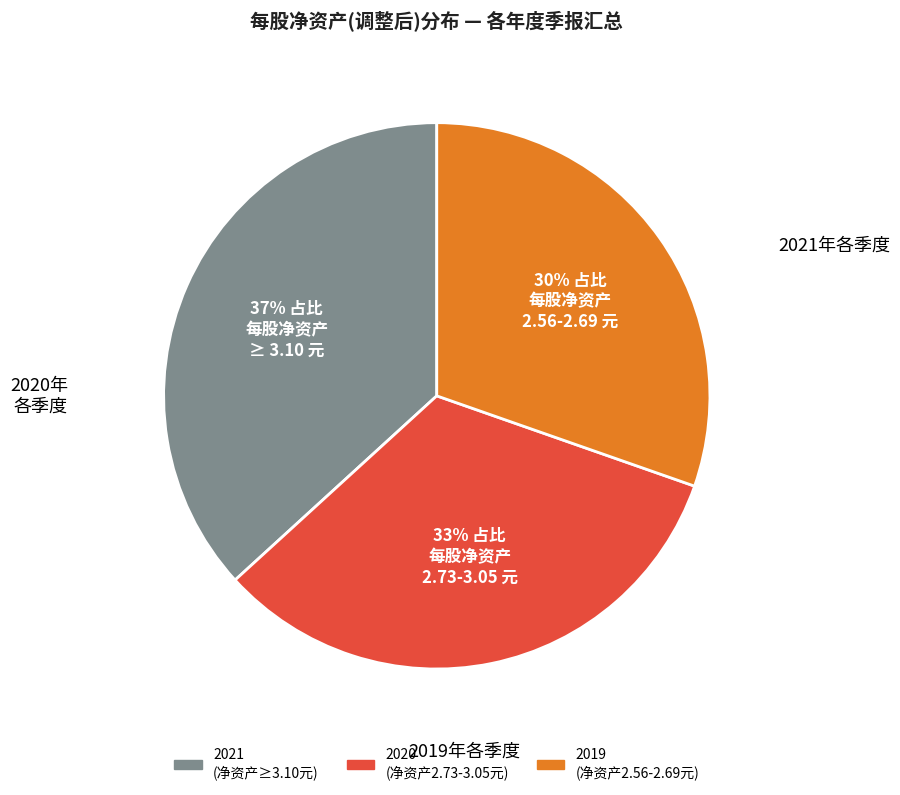

Is there a majority slice in this chart?

No